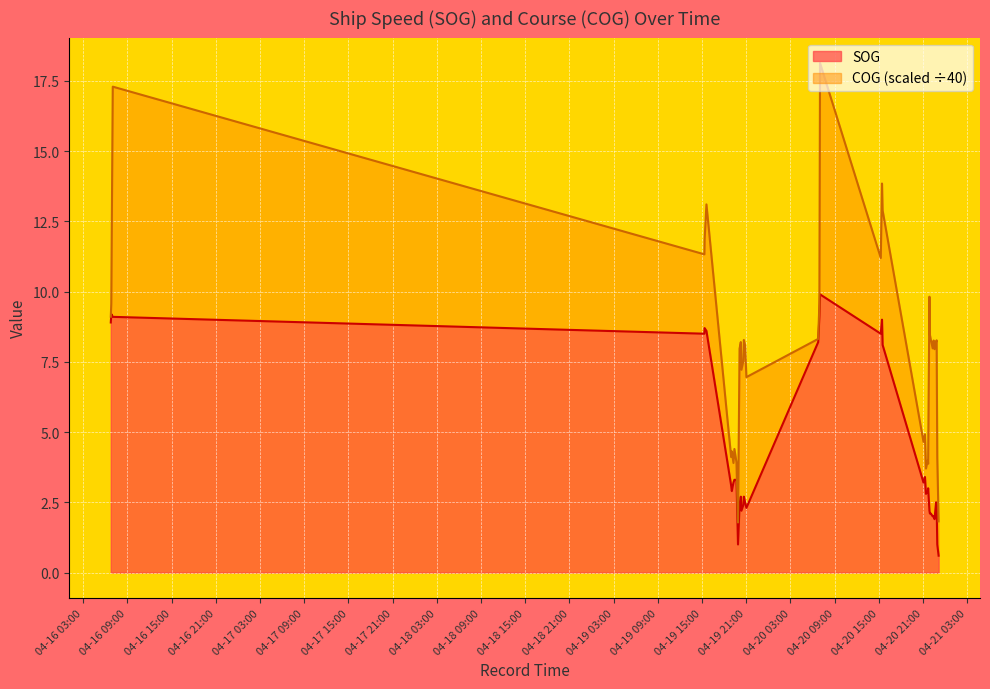

How many interior local peaks (higher than both neighbors) does the data have?

9